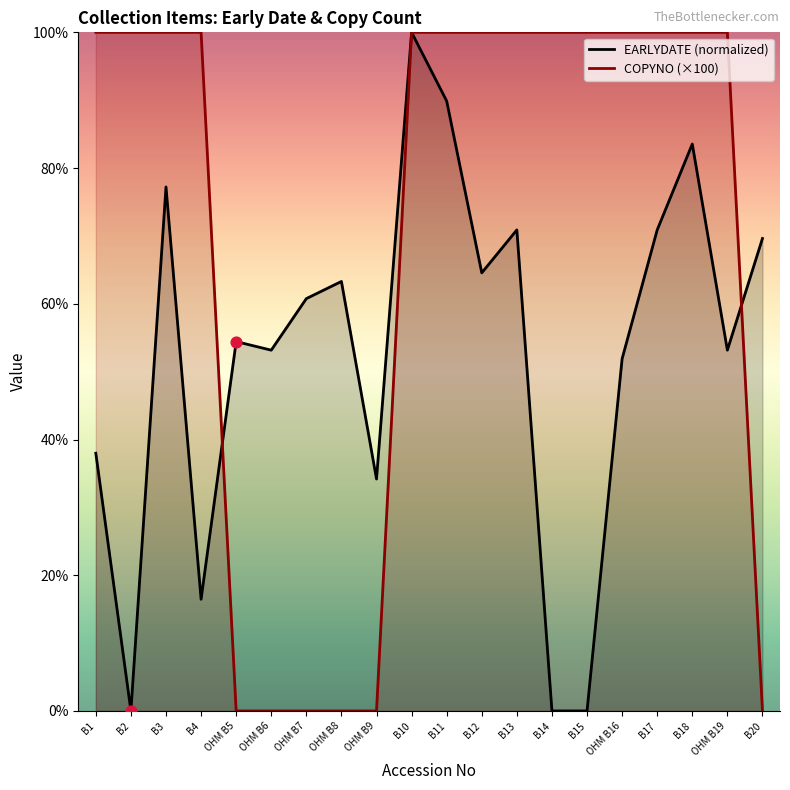

What is the ratio of the value at B14 to the value at B1?

1.0